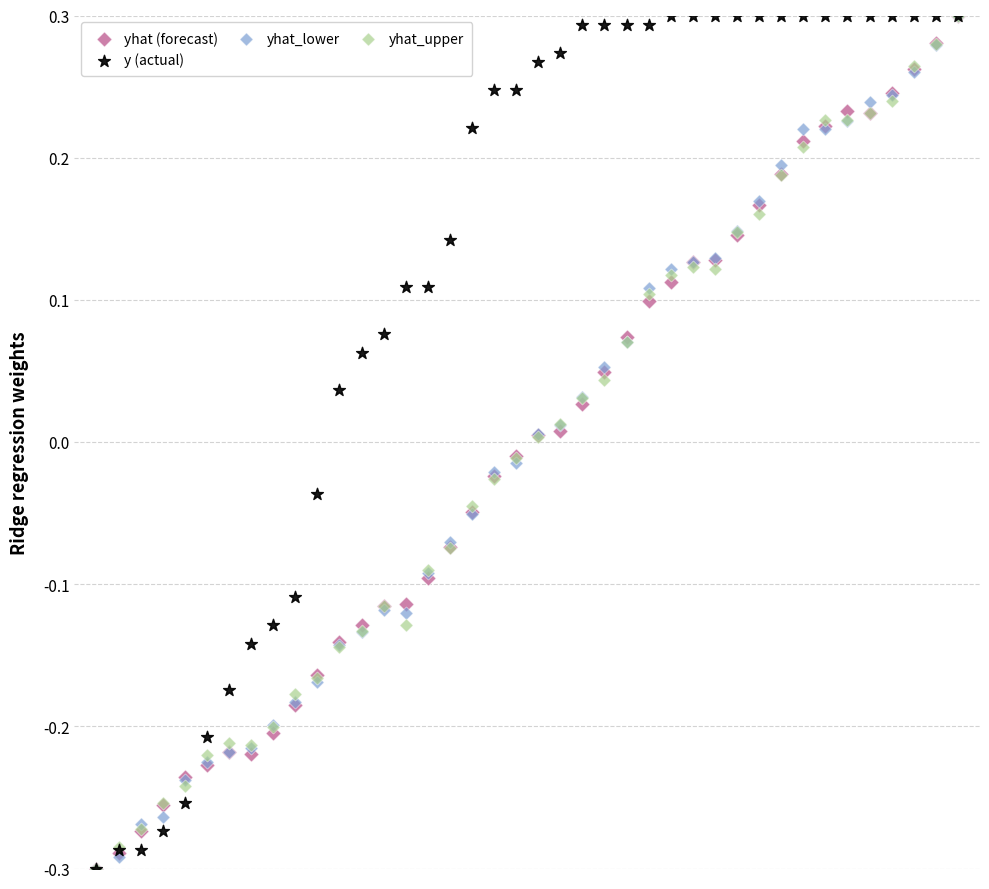

What are all the series names shown in the legend?

yhat (forecast), y (actual), yhat_lower, yhat_upper